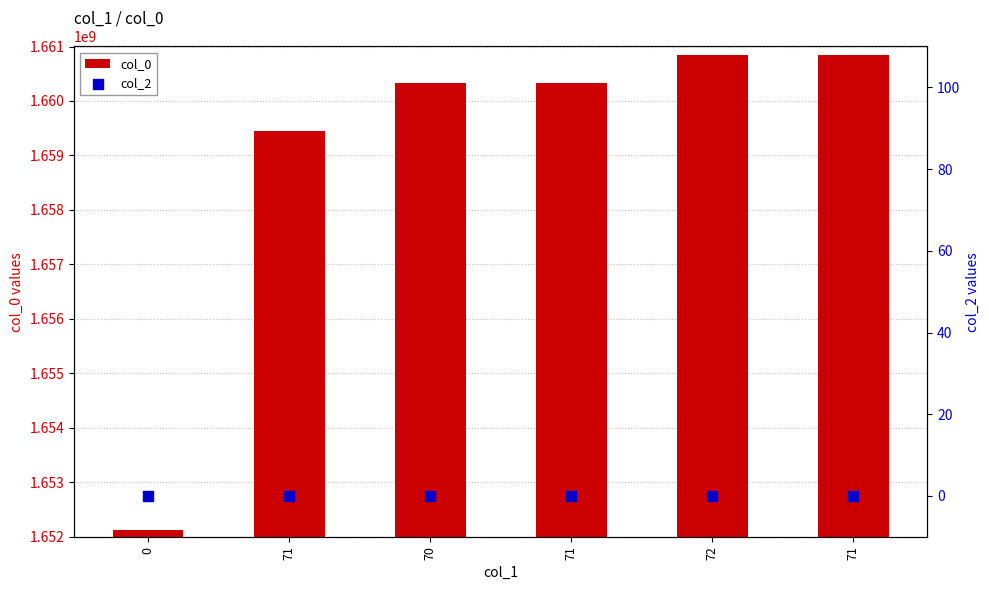

Is the value of col_2 at 72 greater than the value of col_0 at 70?

No